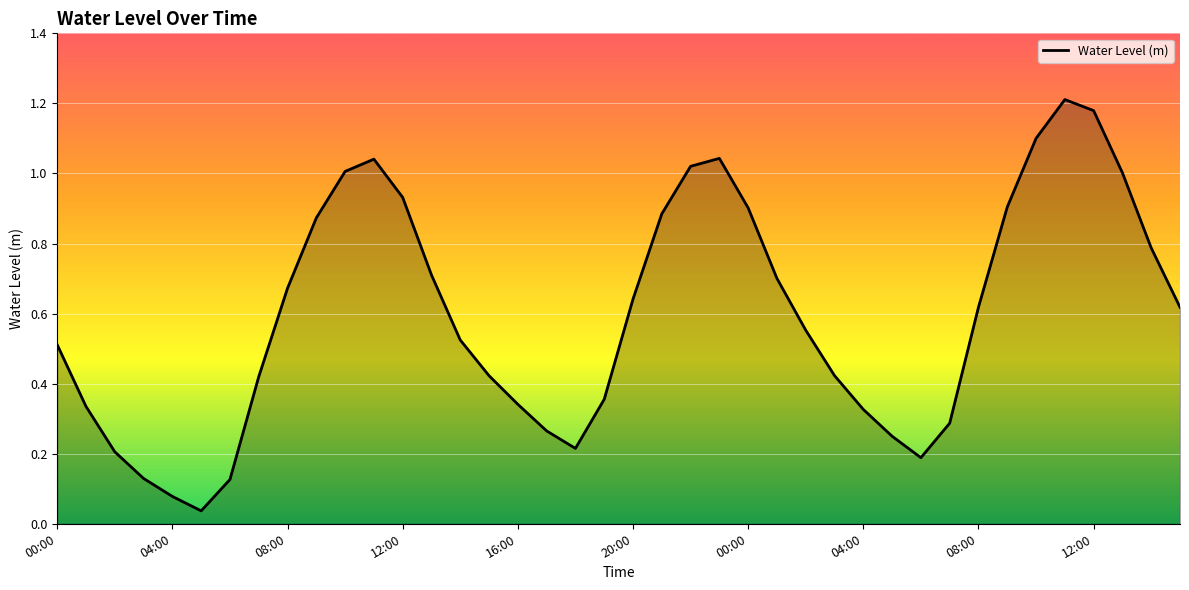

Does the chart display data point markers on the line(s)?

No